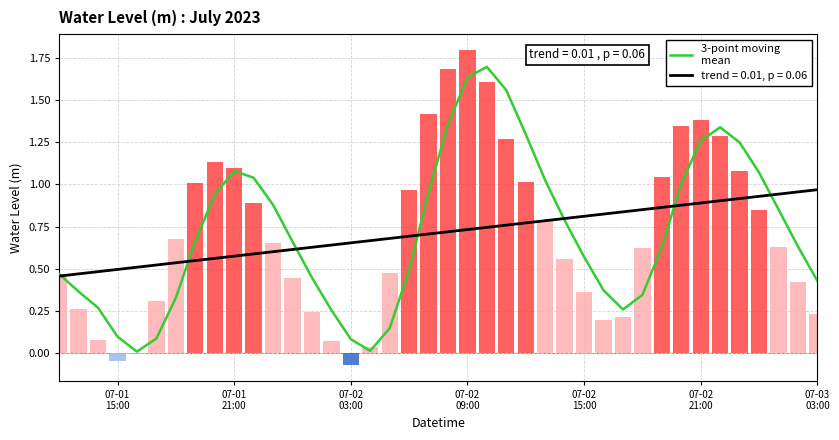

Is it true that the value at 24 is 0.6?

False